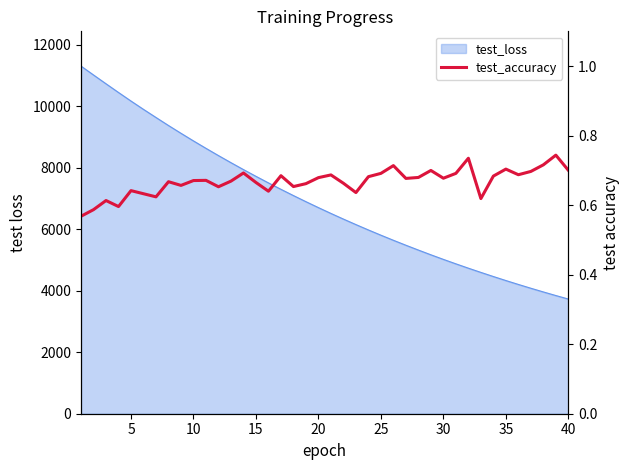

How many points are lower than both their immediate neighbors (excluding endpoints)?

11